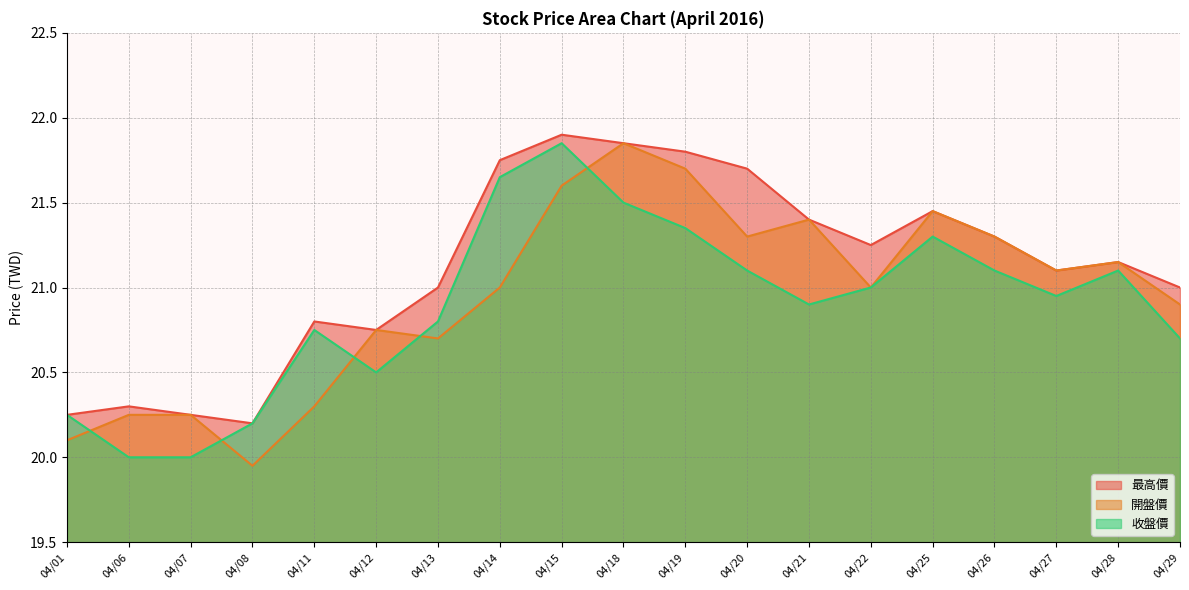

What are all the series names shown in the legend?

最高價, 開盤價, 收盤價